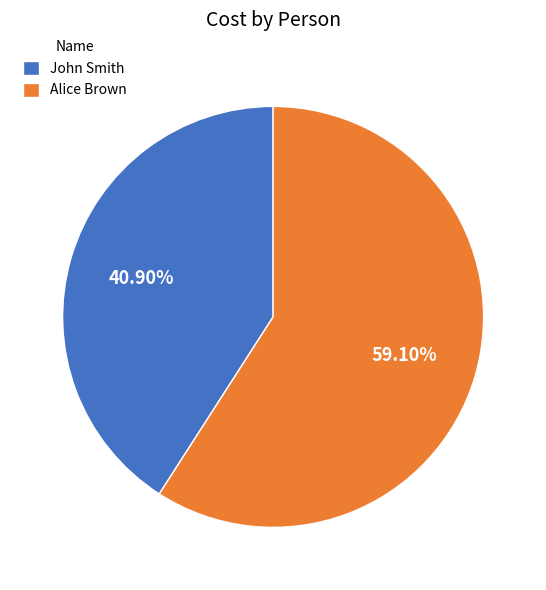

To the nearest percent, what is the combined percentage of Alice Brown and John Smith?

100%